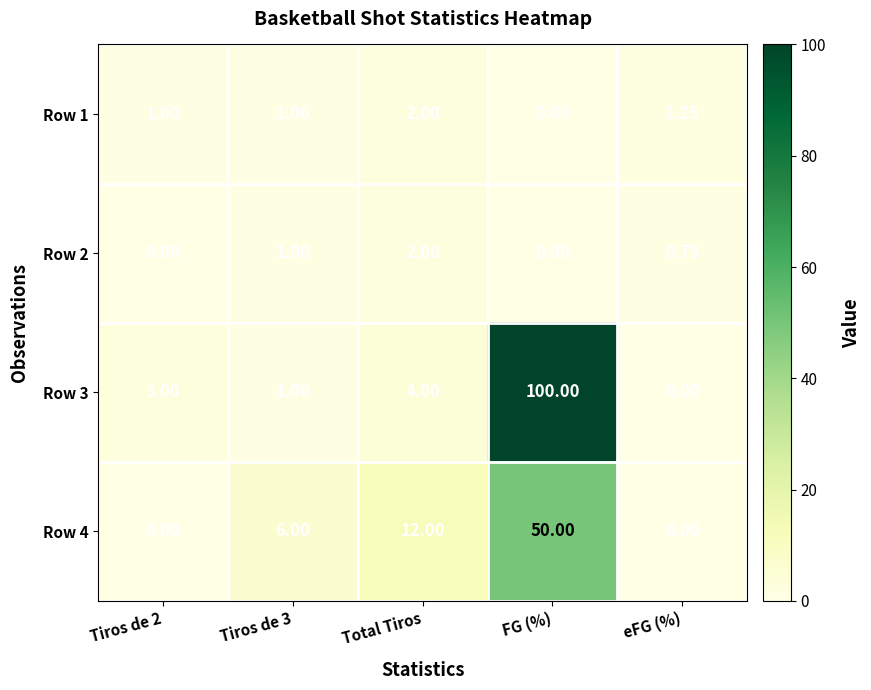

Which series changed the most between Tiros de 2 and FG (%)?

Row 3